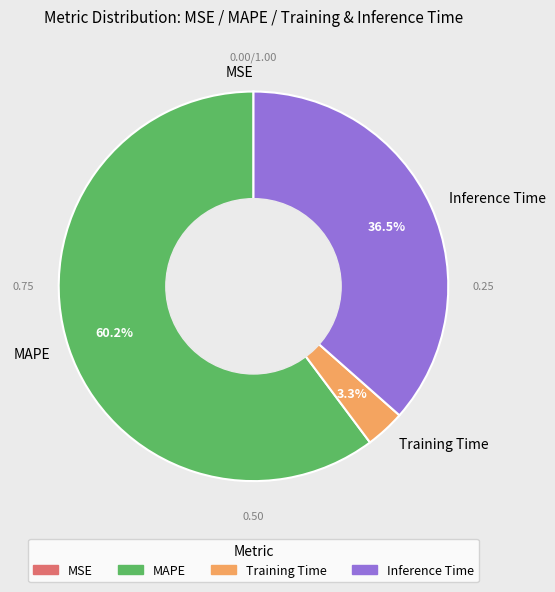

What portion of the pie excludes Training Time?

96.7%